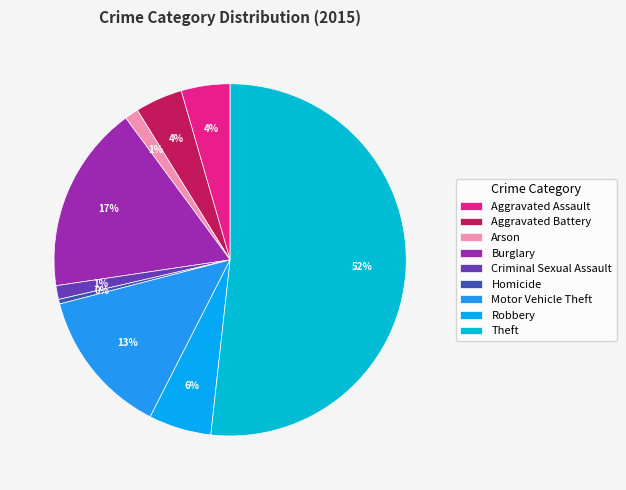

Rank the categories by value from highest to lowest.

Theft, Burglary, Motor Vehicle Theft, Robbery, Aggravated Assault, Aggravated Battery, Arson, Criminal Sexual Assault, Homicide